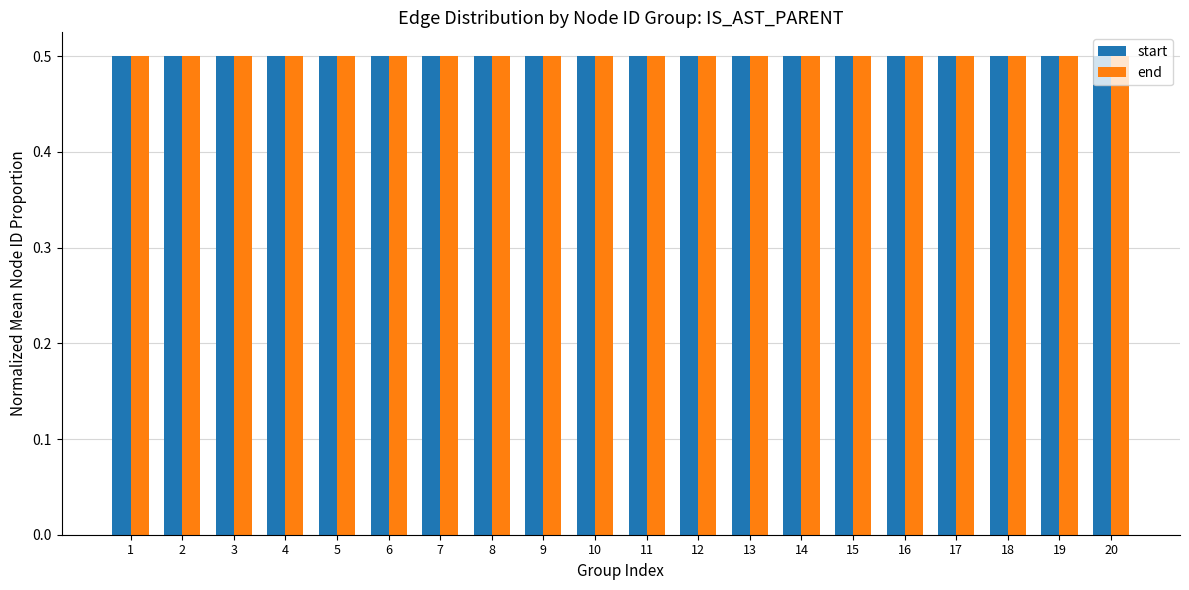

How many start values are between 0 and 1?

20